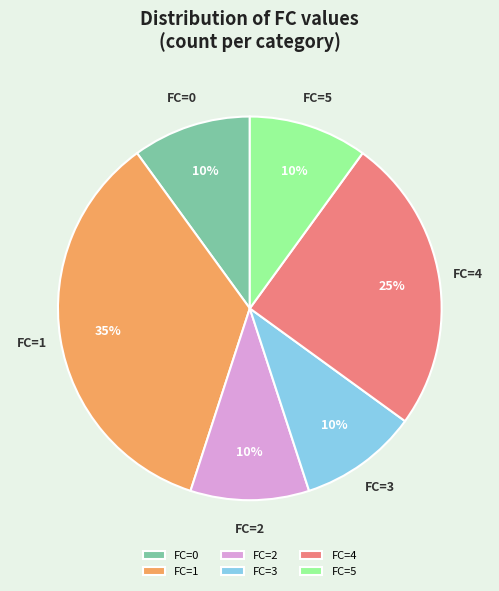

Which slice is the largest?

FC=1